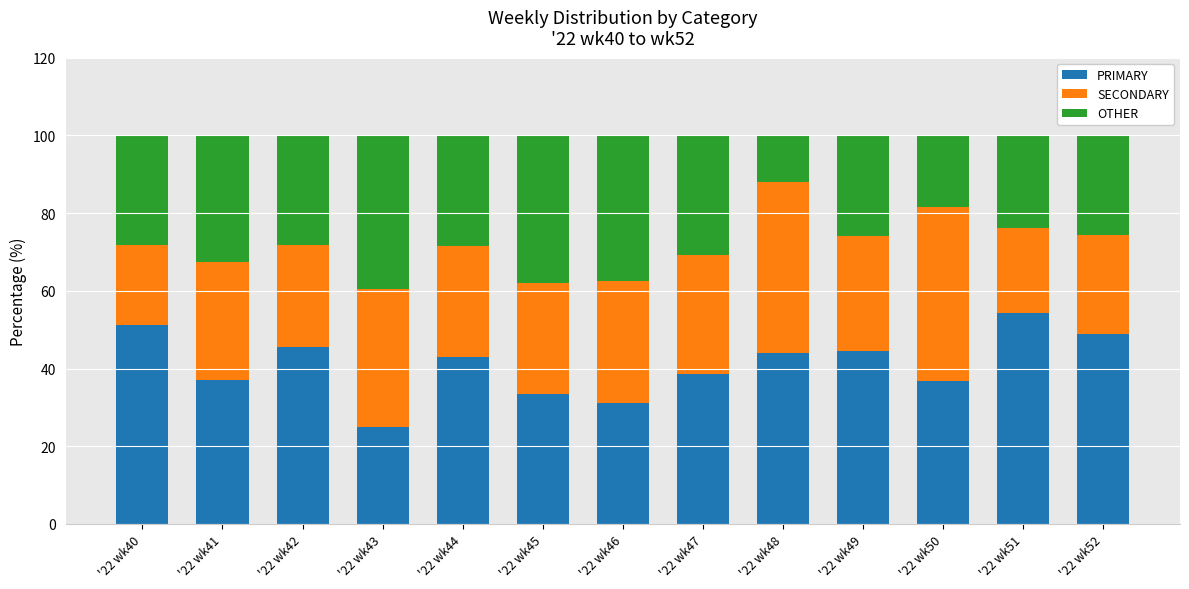

True or false: PRIMARY has a value of 45.7 at '22 wk42.

True